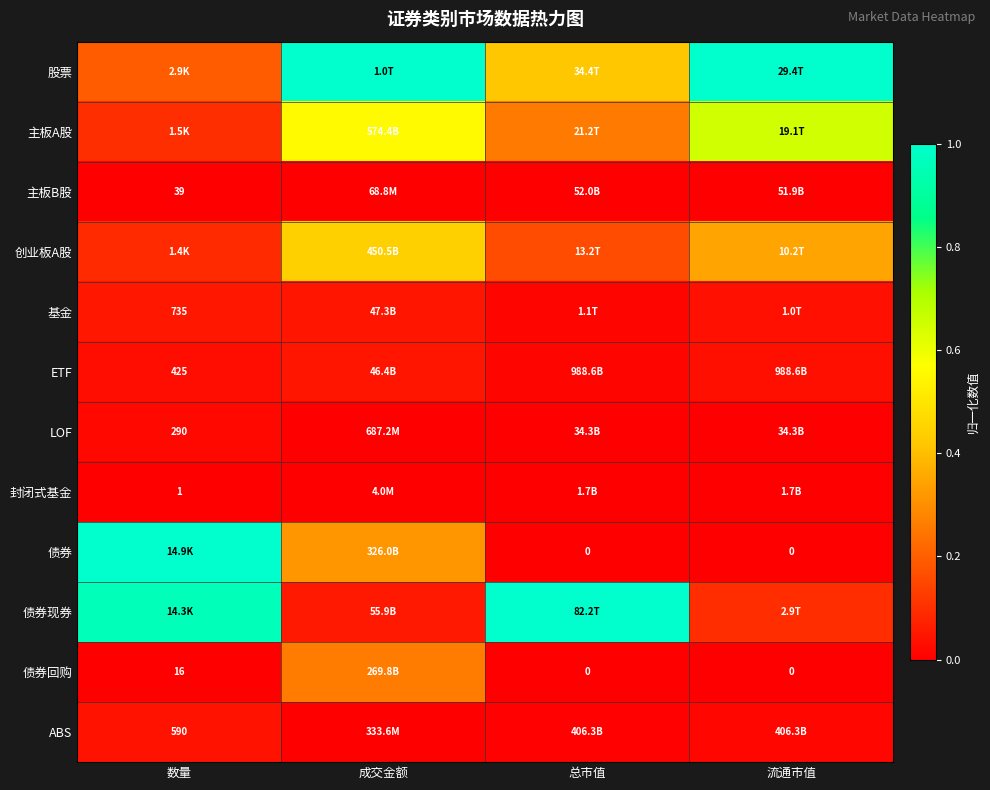

At which label does 封闭式基金 reach its minimum?

数量